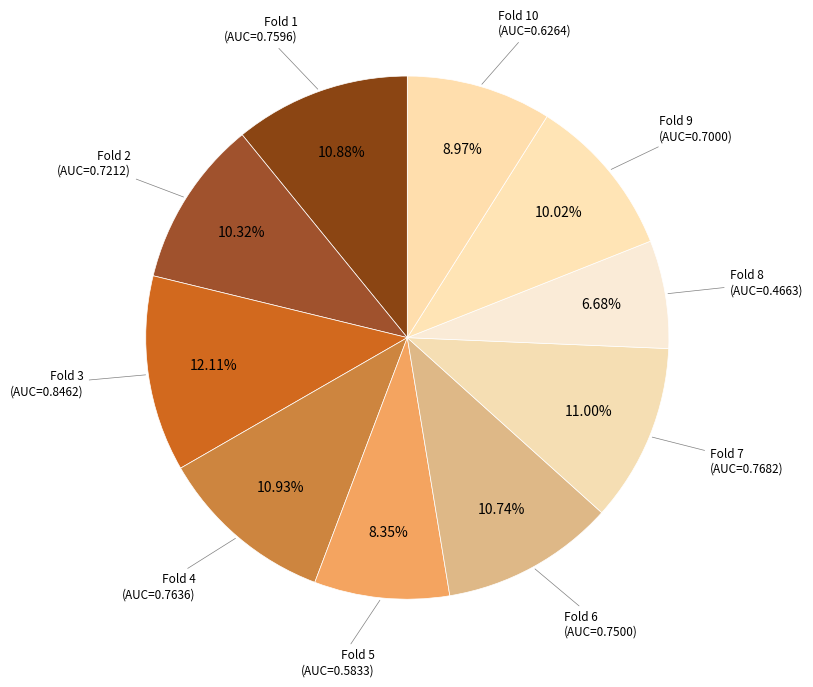

What is the largest slice in the pie chart?

Fold 3